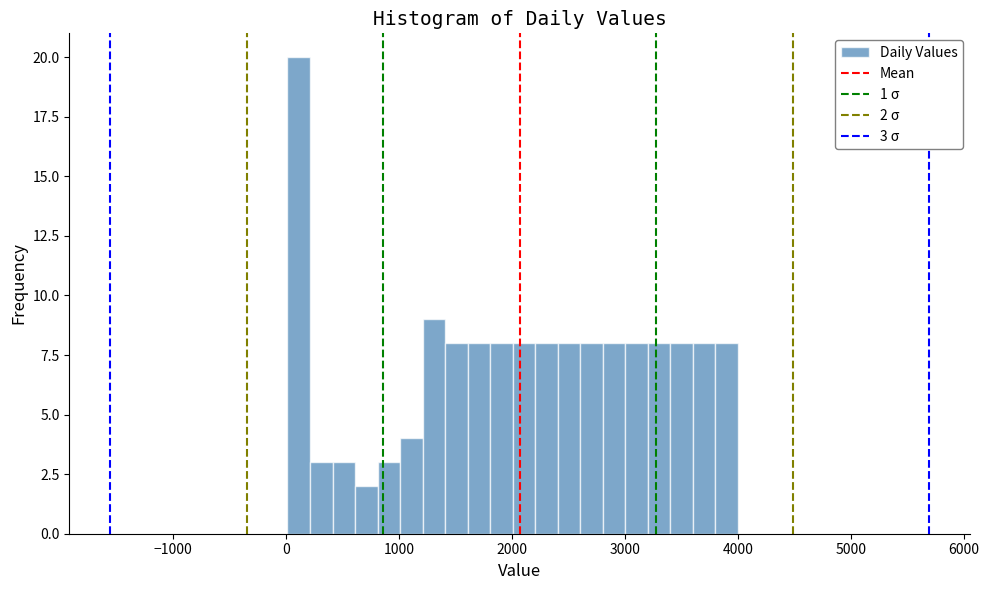

Around what value on the x-axis is the tallest bar? Give the approximate position of its centre, as read against the axis.

100